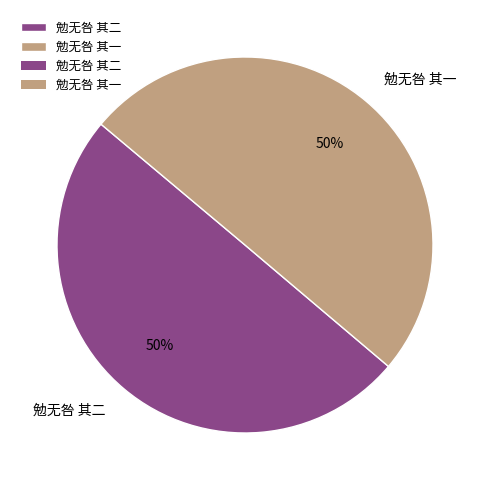

Combined, do 勉无咎 其一 and 勉无咎 其二 account for over 50%?

Yes